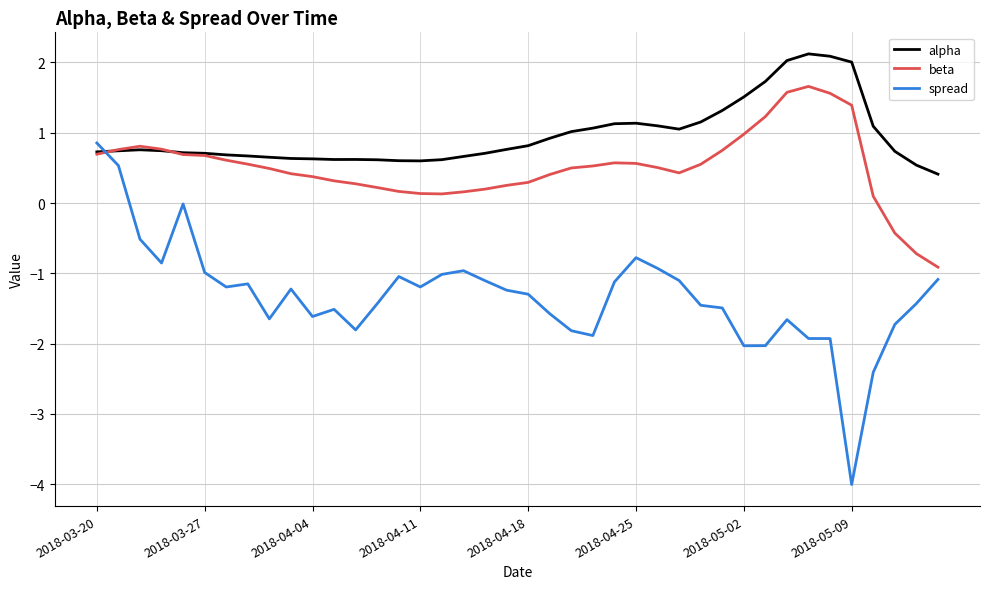

Rank the series by their maximum value, from lowest to highest.

spread, beta, alpha